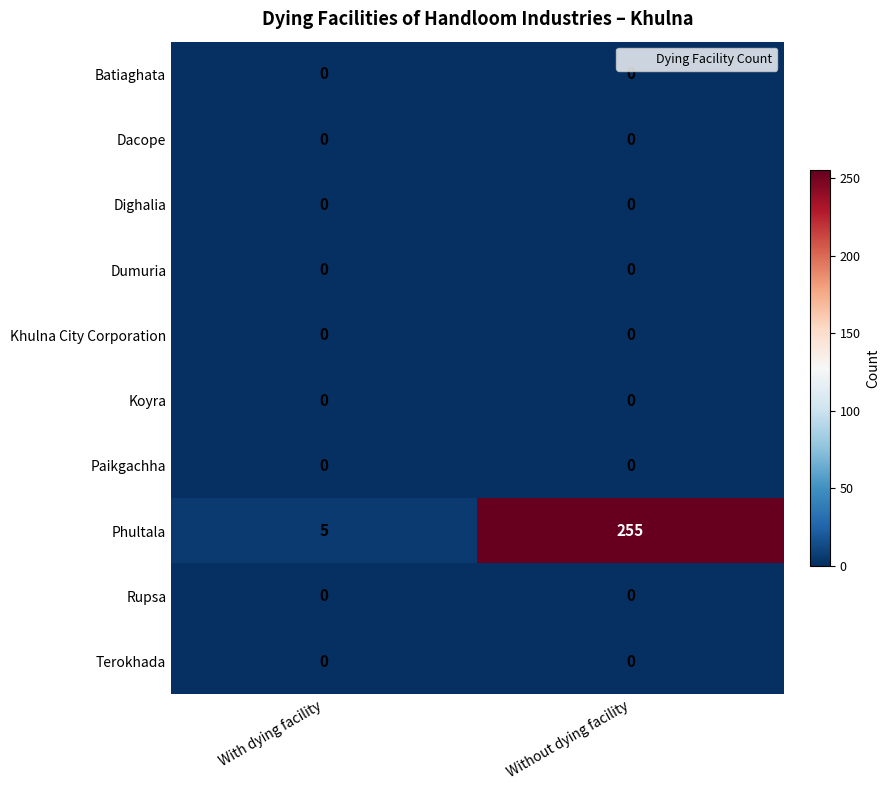

Reading left to right, transcribe all the data shown in this chart.

Batiaghata: 0	0
Dacope: 0	0
Dighalia: 0	0
Dumuria: 0	0
Khulna City Corporation: 0	0
Koyra: 0	0
Paikgachha: 0	0
Phultala: 5	255
Rupsa: 0	0
Terokhada: 0	0